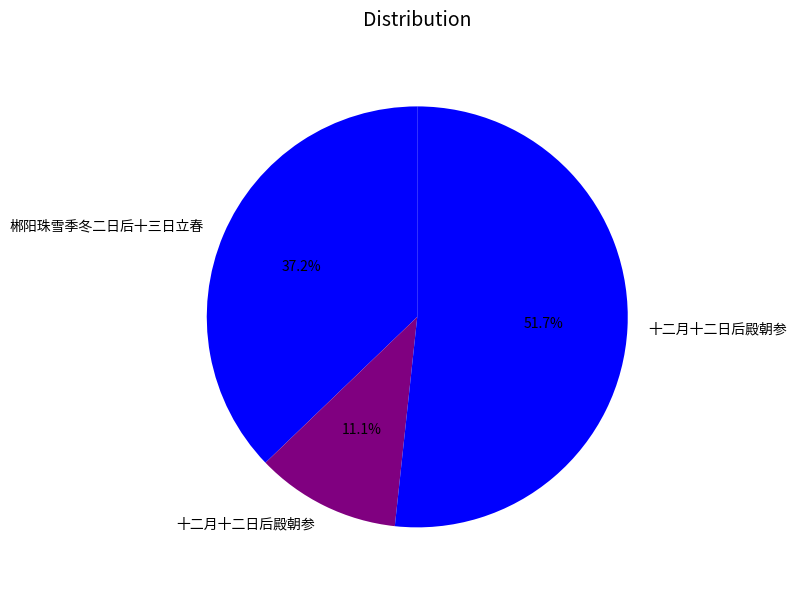

Count the number of slices in the pie.

3